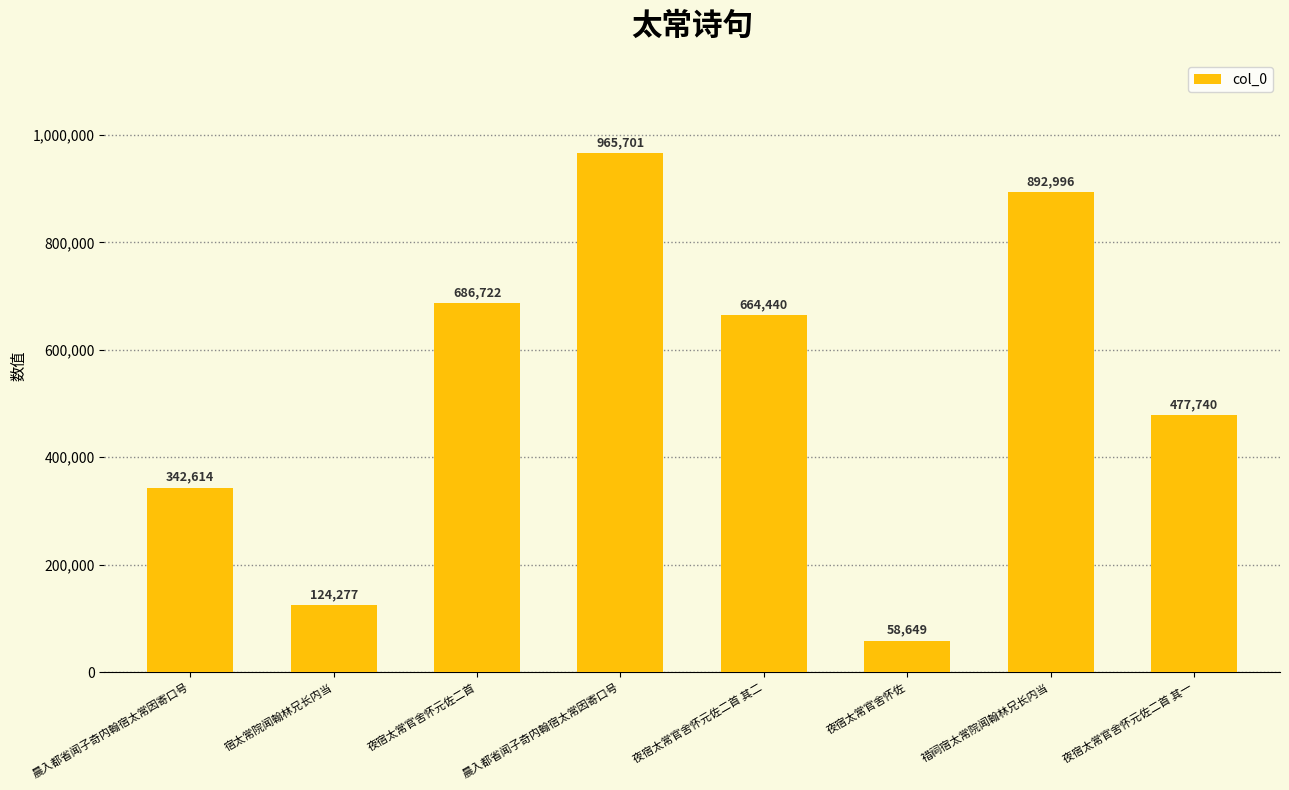

What is the value of the 8th bar from the left?

477740